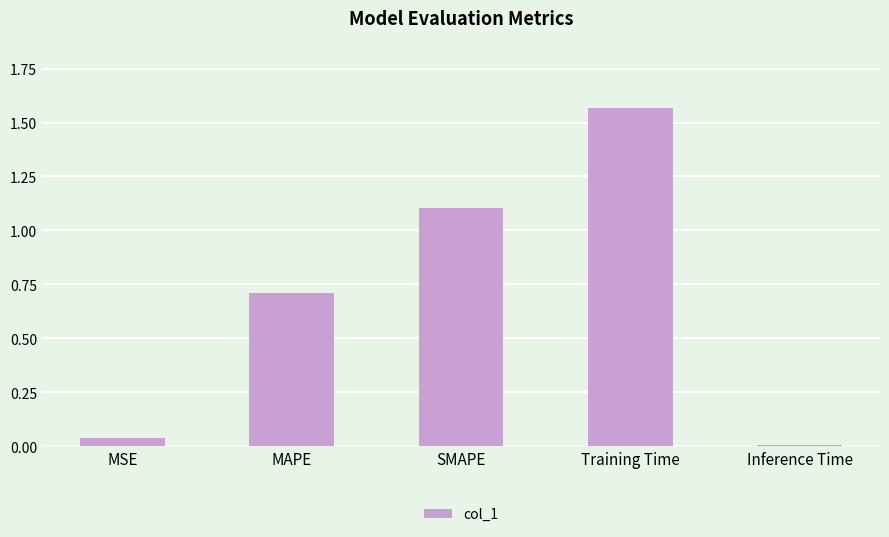

Is it true that the value at MSE is 0.0?

True